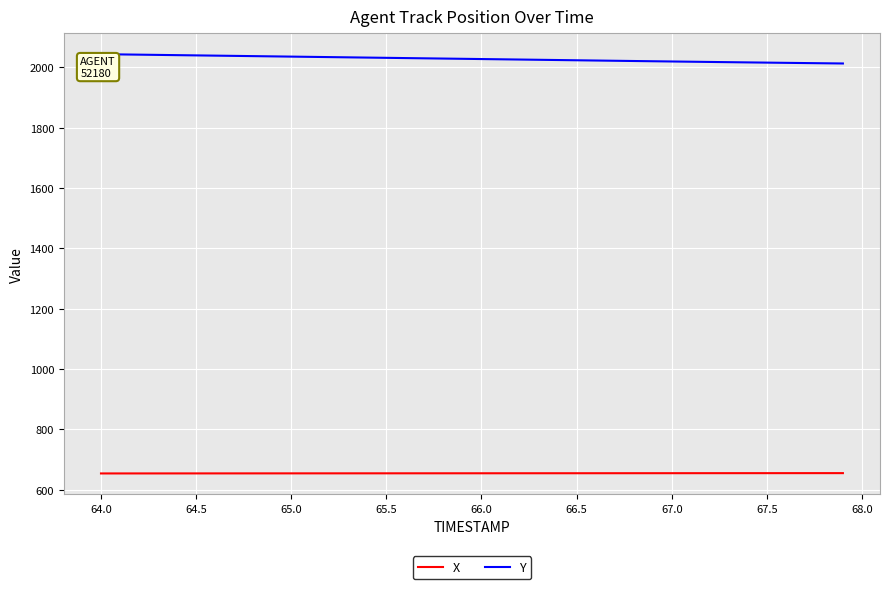

True or false: Y and X intersect in this chart.

False